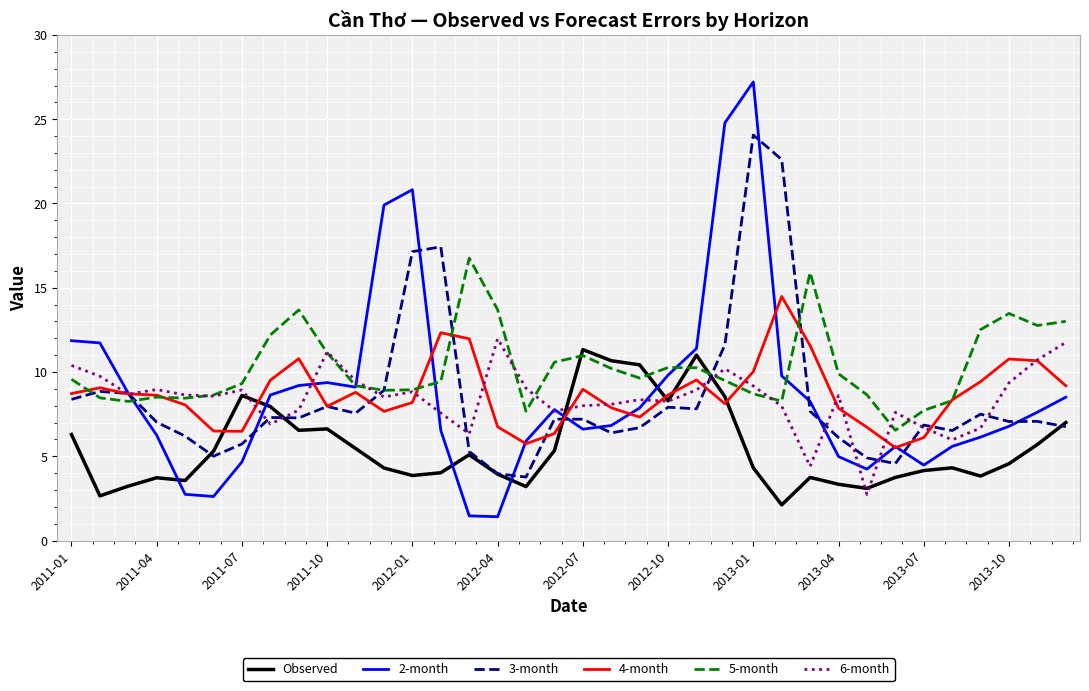

At how many categories does at least one series exceed 7?

36